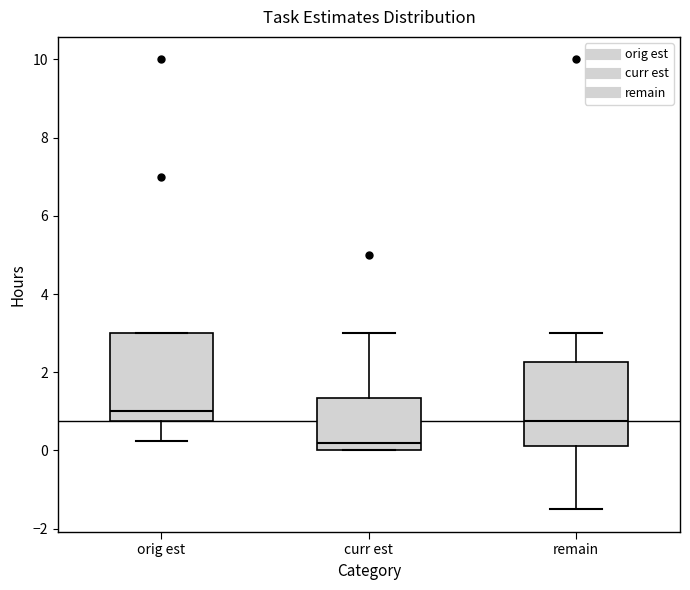

Which box has the lowest median line?

curr est